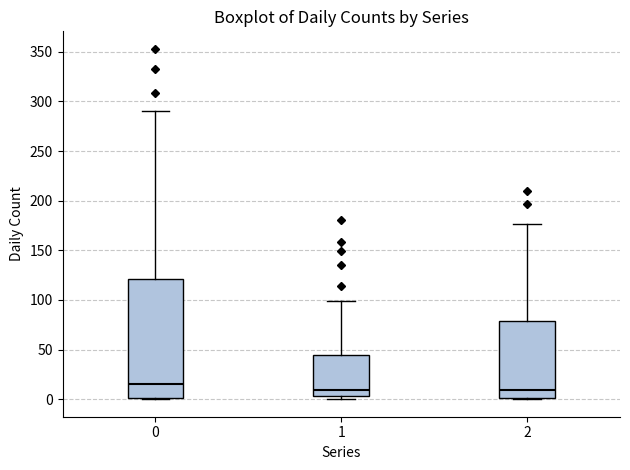

Reading left to right, transcribe this box plot: for each box, give where its median line is, the range the box spans, and where its two whiskers end, as read against the y-axis. The values are not printed on the chart, so give them approximately, as read against the axis.

0: median 15, box 0 to 120, whiskers 0 to 290
1: median 10, box 5 to 45, whiskers 0 to 100
2: median 10, box 0 to 80, whiskers 0 to 175